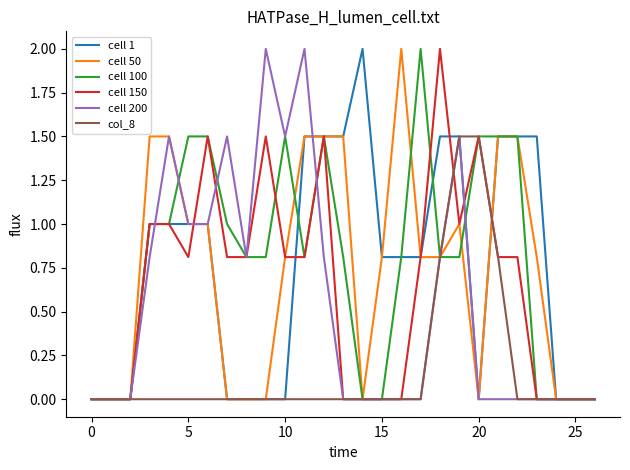

What is the maximum value for cell 1?

2.0